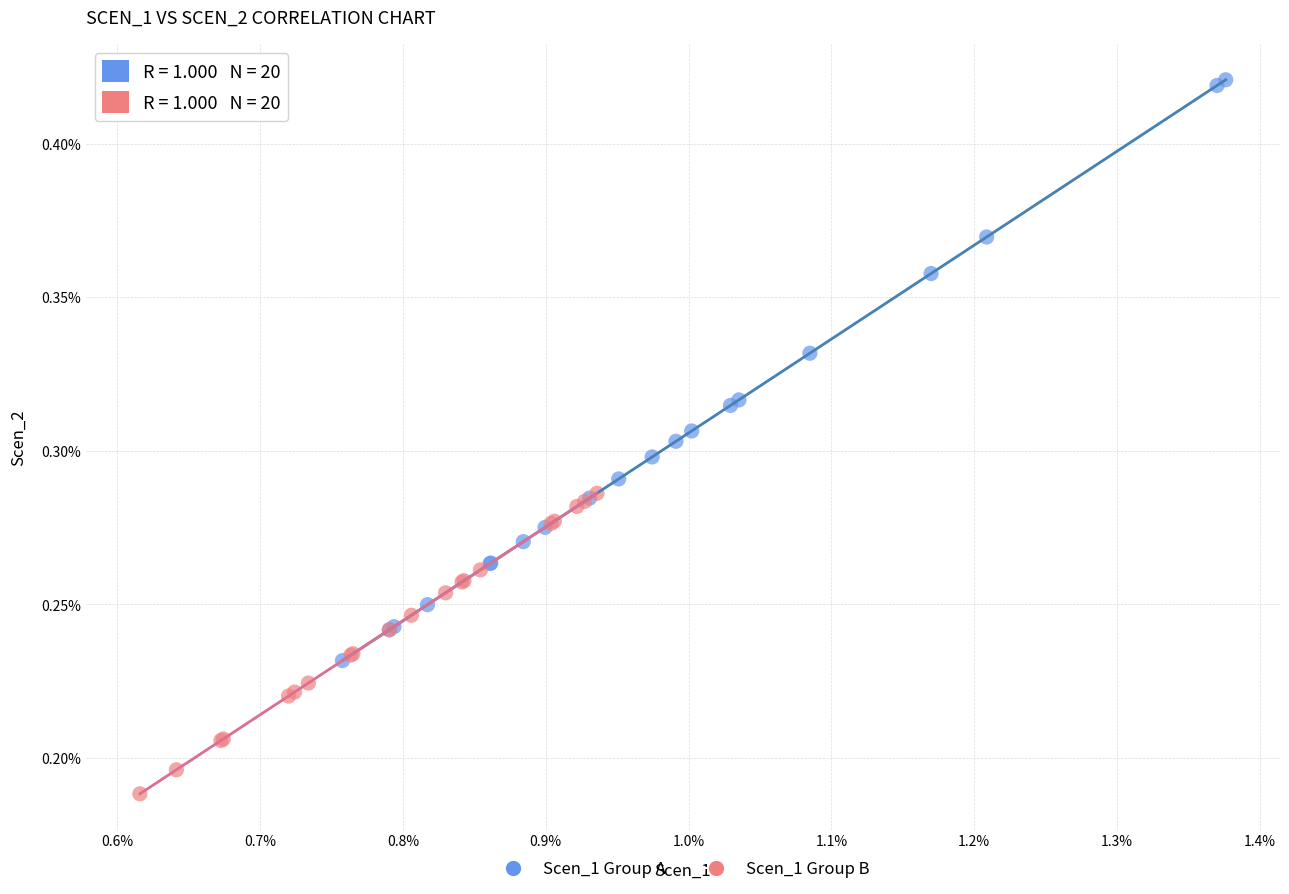

Which series has the largest Y range (max minus min)?

Scen_1 Group A